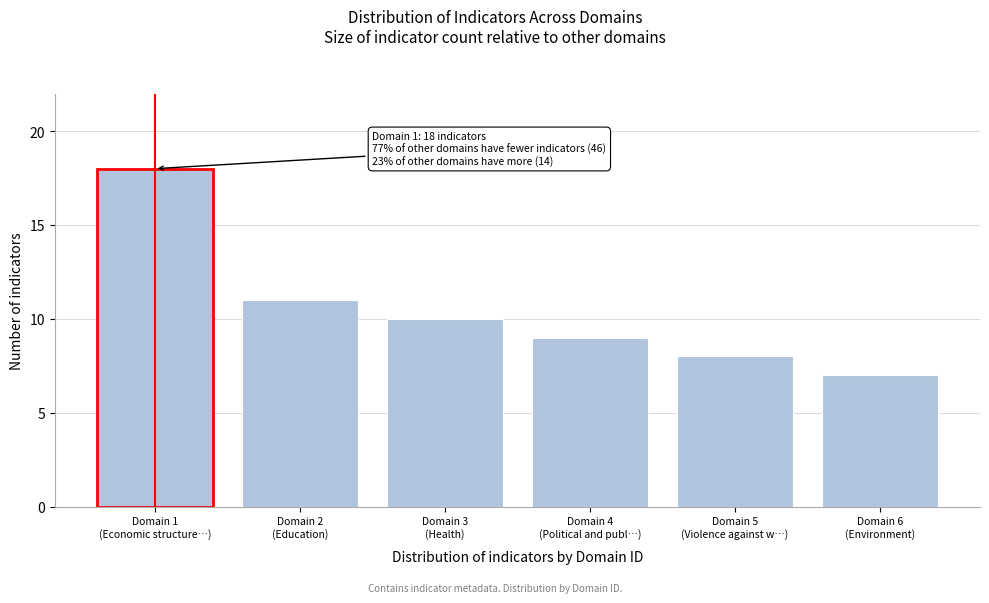

Reading left to right, extract all data points from this chart.

18	11	10	9	8	7